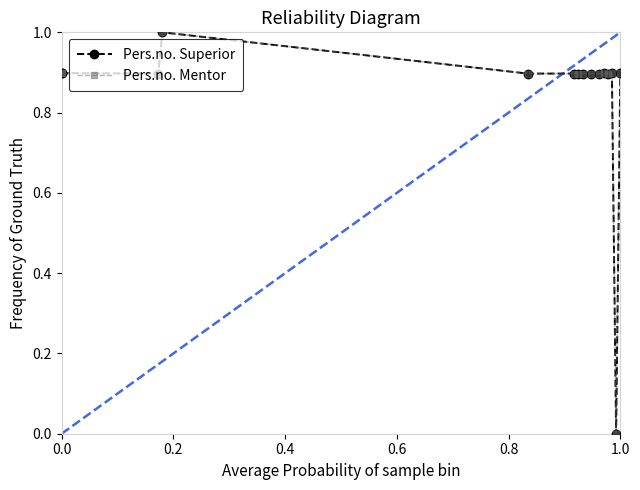

Count the number of categories in the chart.

15